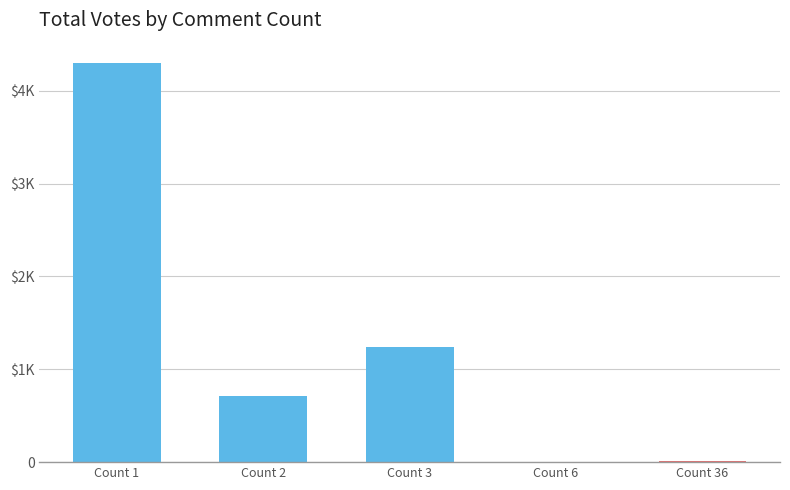

Rank the categories by value from highest to lowest.

Count 1, Count 3, Count 2, Count 36, Count 6